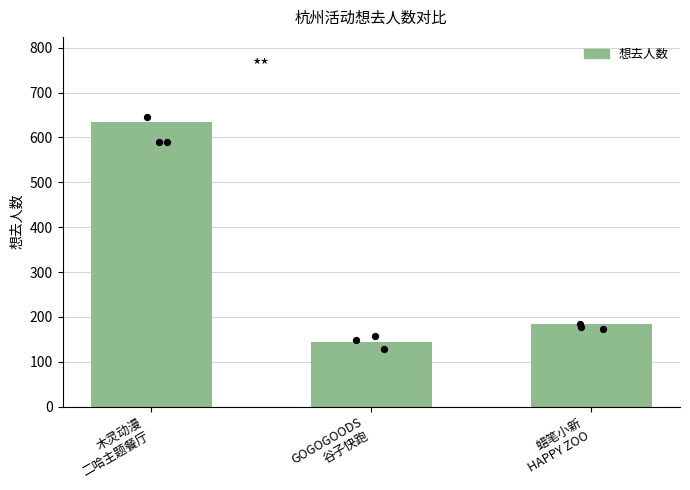

What is the ratio of the value at GOGOGOODS
谷子快跑 to the value at 蜡笔小新
HAPPY ZOO?

0.8